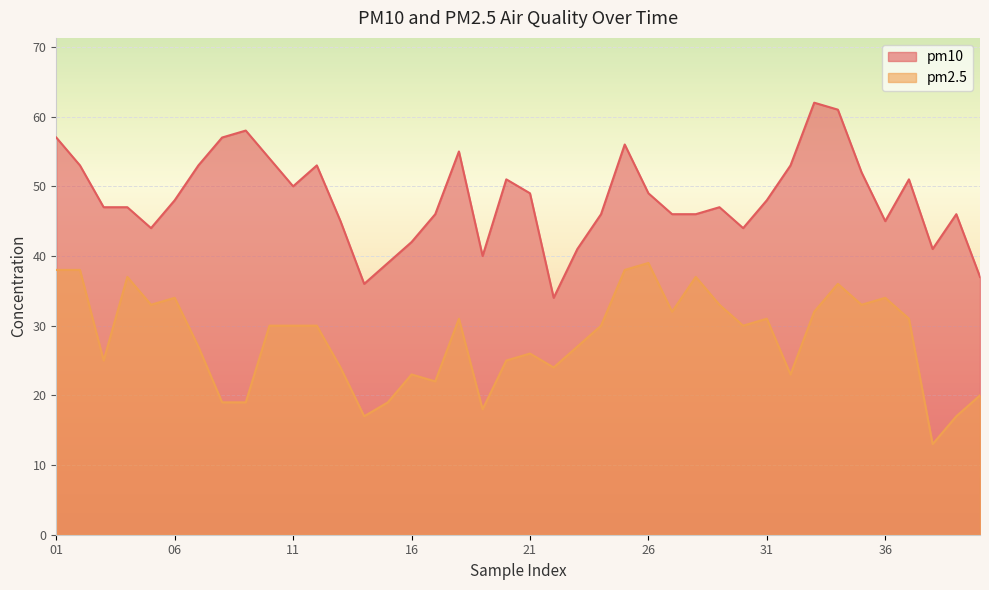

Where is pm2.5 nearest to the value 26?

21